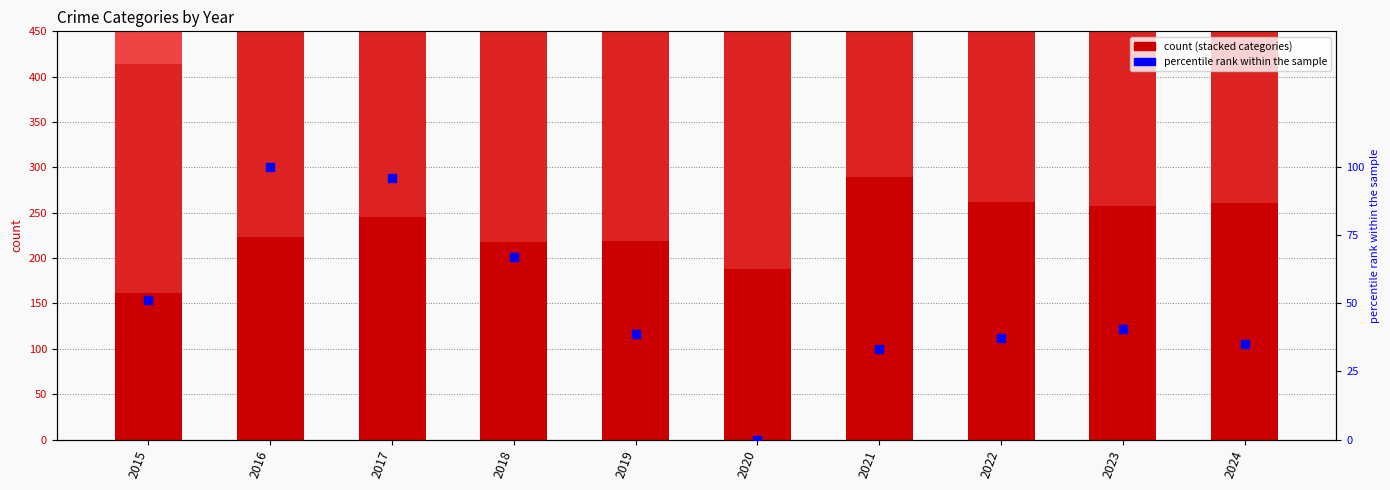

Which series contains the highest Y value?

Robbery